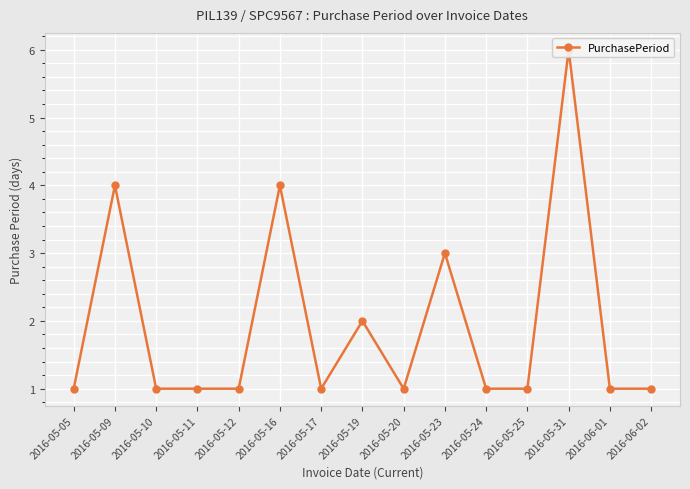

What is the difference between the maximum and second lowest values?

5